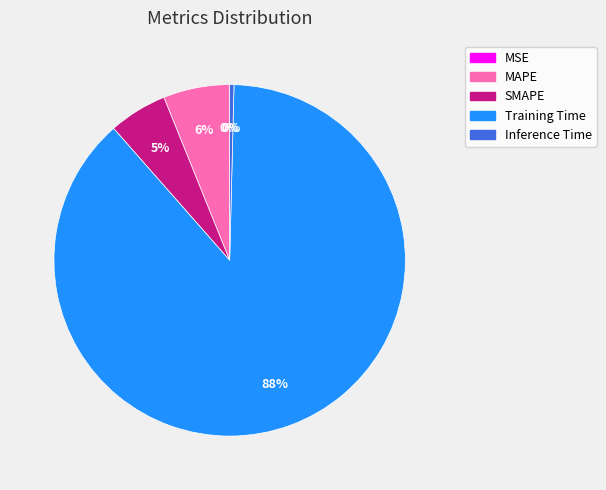

To the nearest percent, what is the average slice percentage?

20%